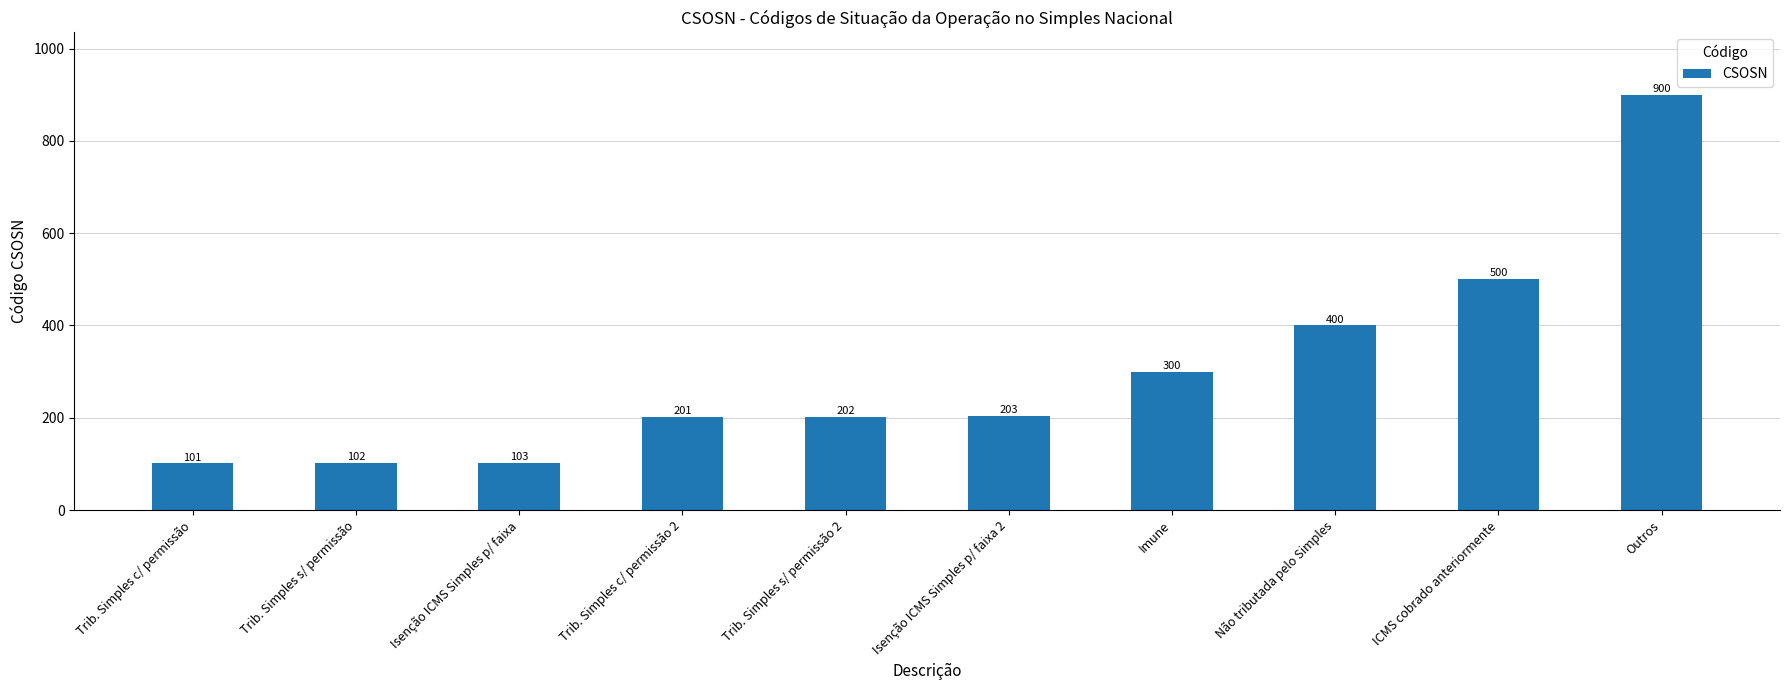

What is the maximum value shown in the chart?

900